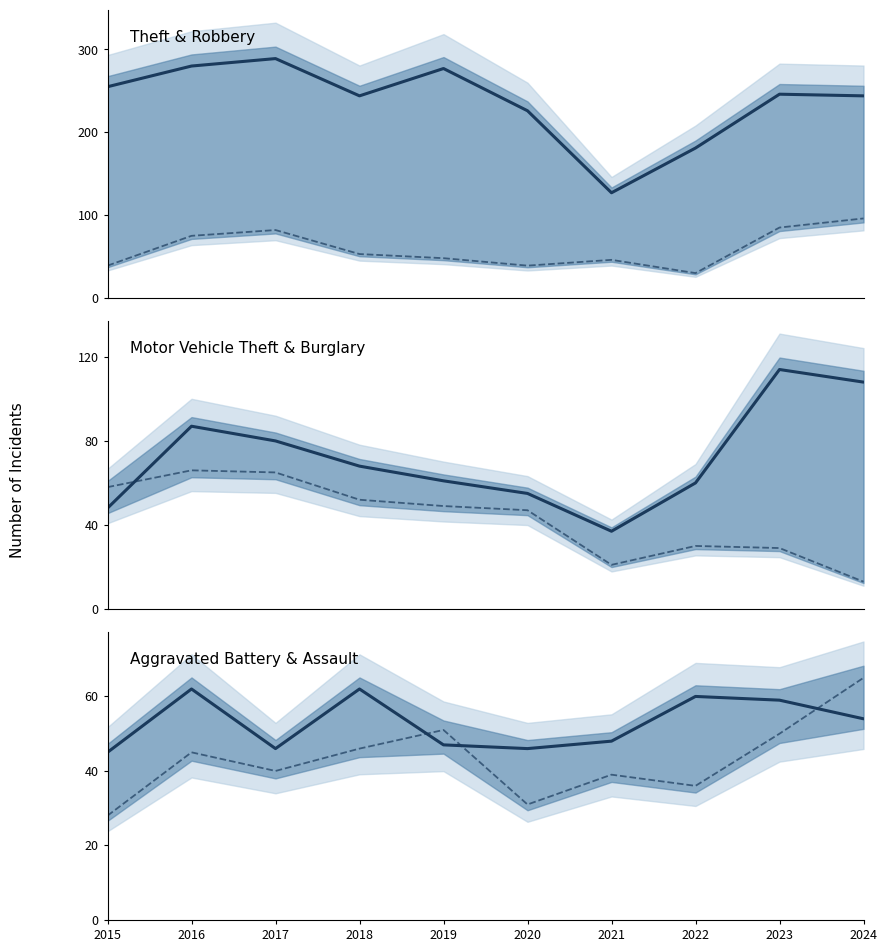

Reading left to right, transcribe all the data shown in this chart.

Theft: 255	280	289	244	277	226	127	181	246	244
Robbery: 39	75	82	53	48	39	46	30	85	96
Motor Vehicle Theft: 48	87	80	68	61	55	37	60	114	108
Burglary: 58	66	65	52	49	47	21	30	29	13
Aggravated Battery: 45	62	46	62	47	46	48	60	59	54
Aggravated Assault: 28	45	40	46	51	31	39	36	50	65